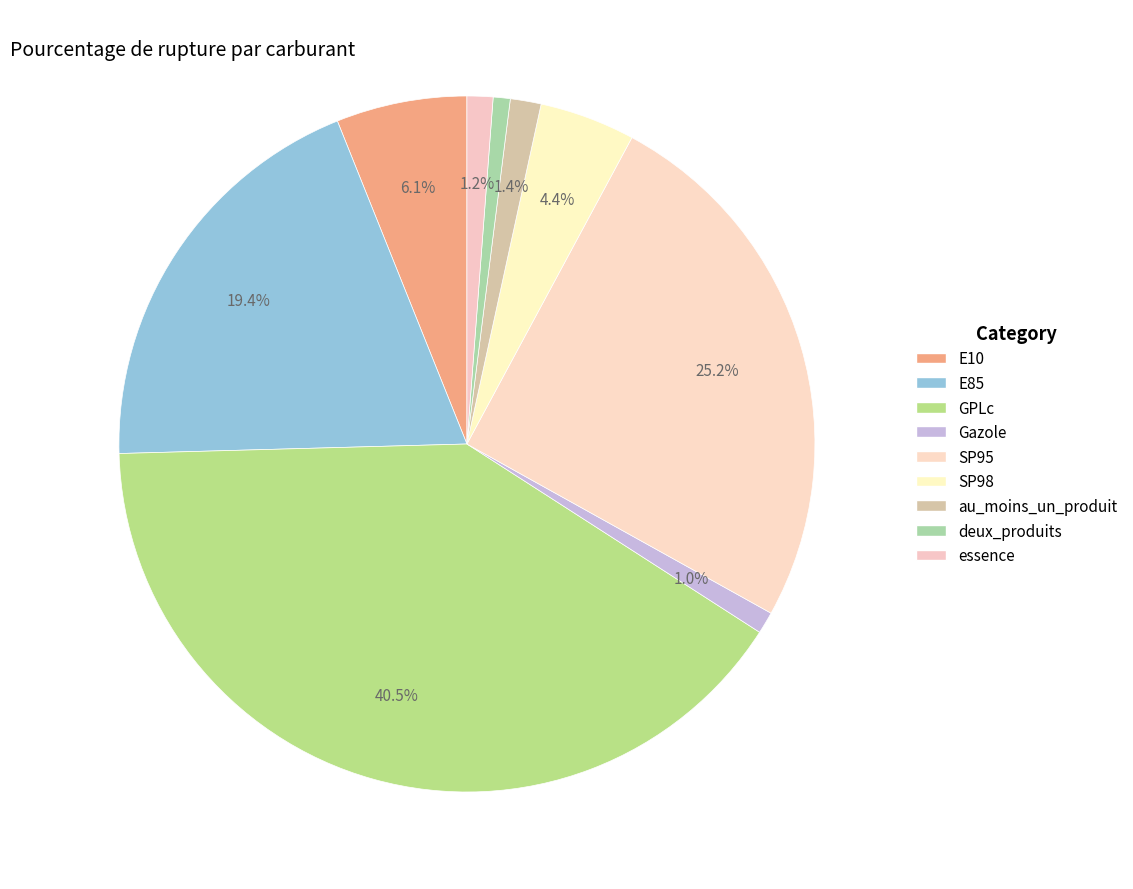

To the nearest percent, what portion does essence represent?

1%